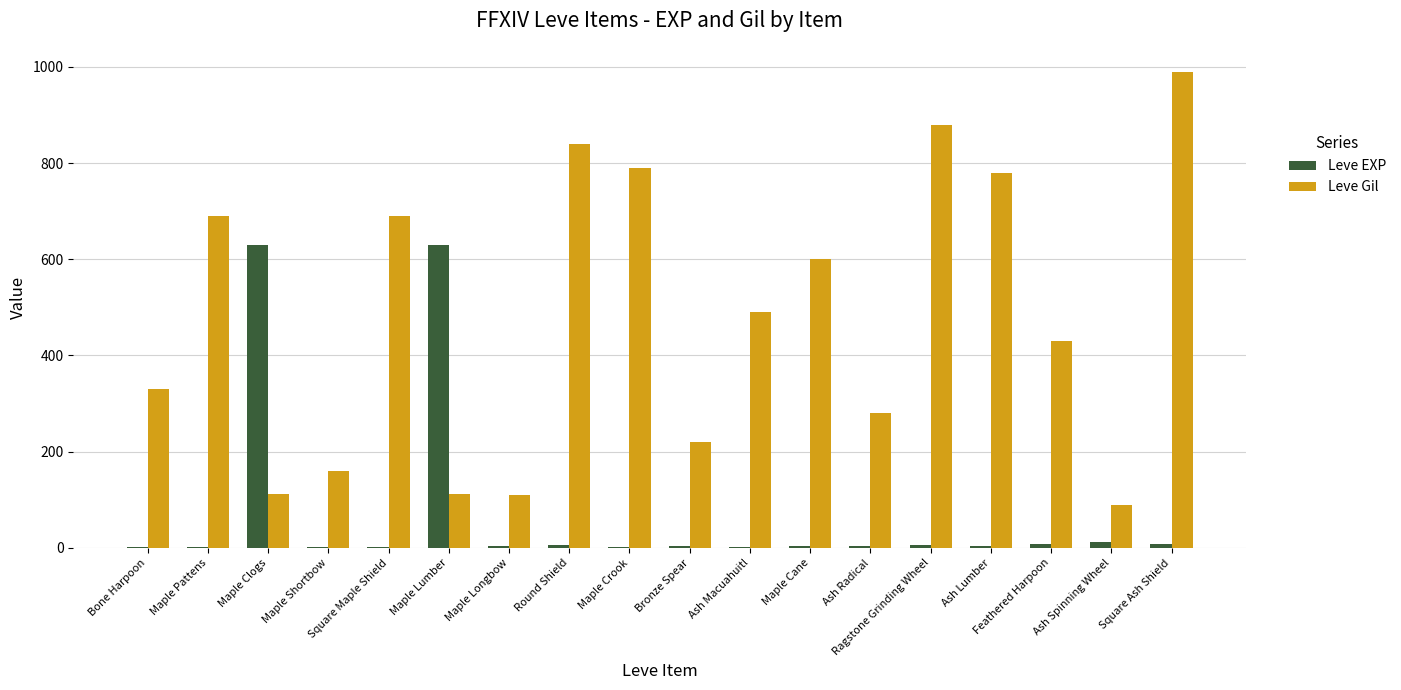

Which series has the largest total across all categories?

Leve Gil